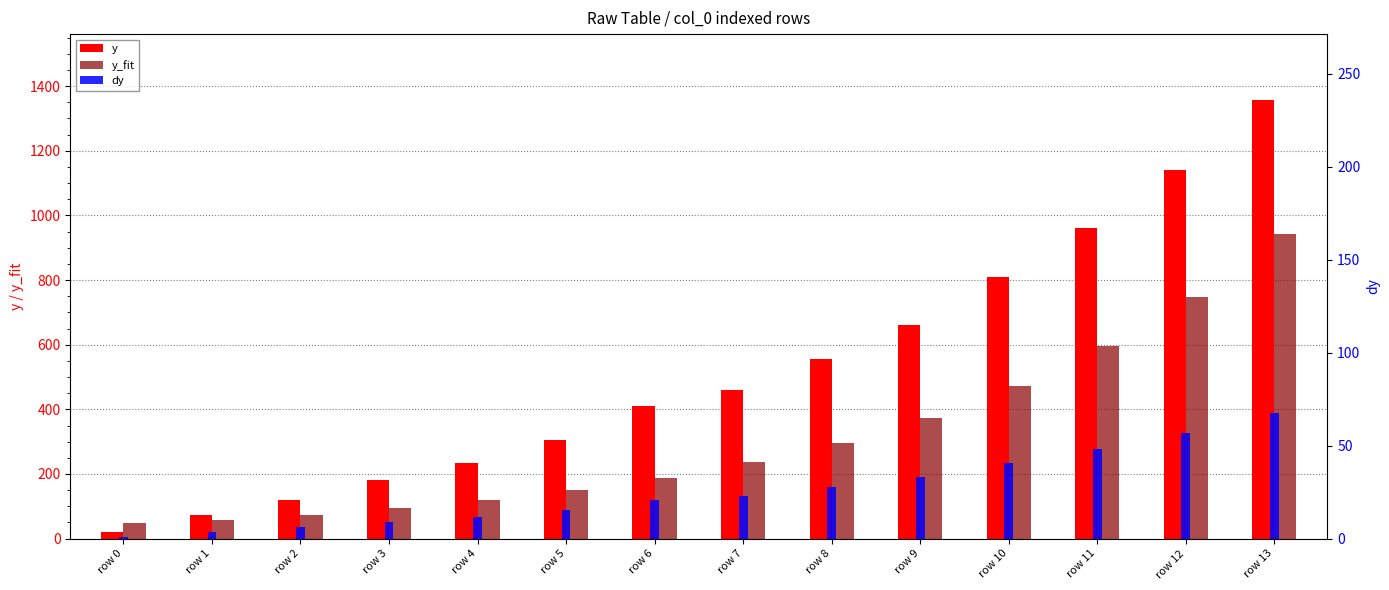

Which series has the largest total across all categories?

y